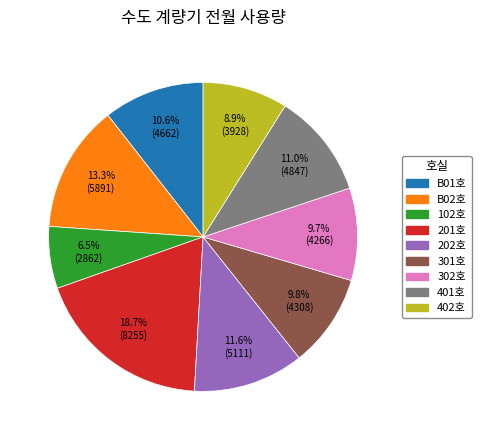

Count the number of slices in the pie.

9